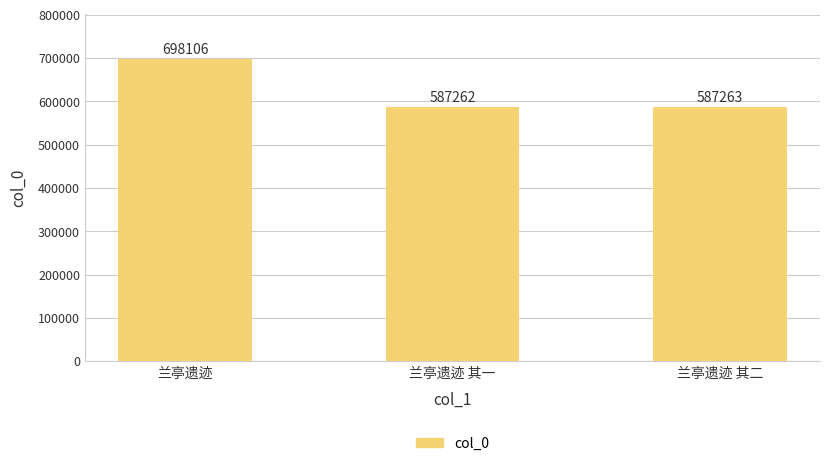

The chart shows a value of 698106 at 兰亭遗迹. True or false?

True